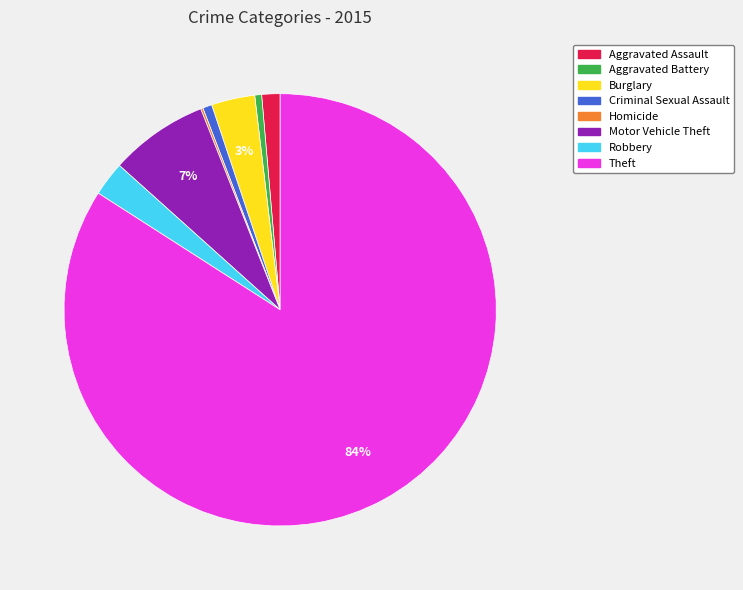

Does Aggravated Battery account for over 50% of the chart?

No